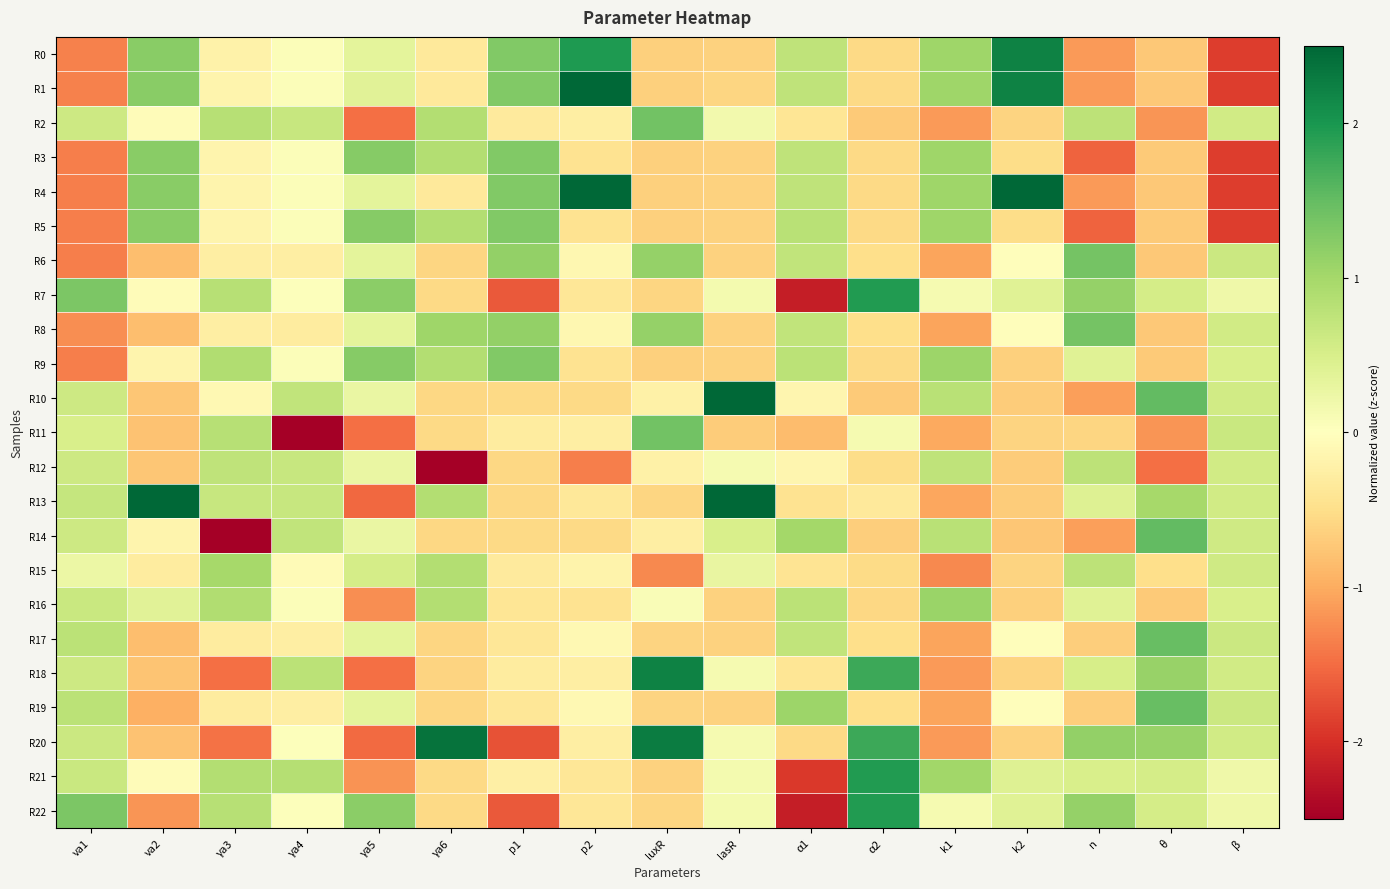

Which series changed the most between luxR and k1?

R20